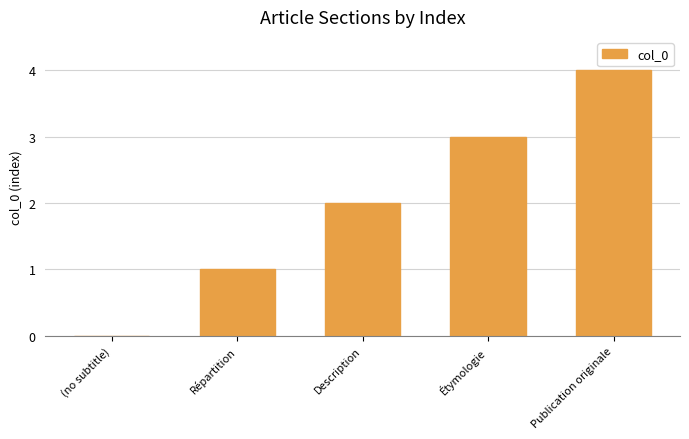

Which has a higher value, Description or Étymologie?

Étymologie